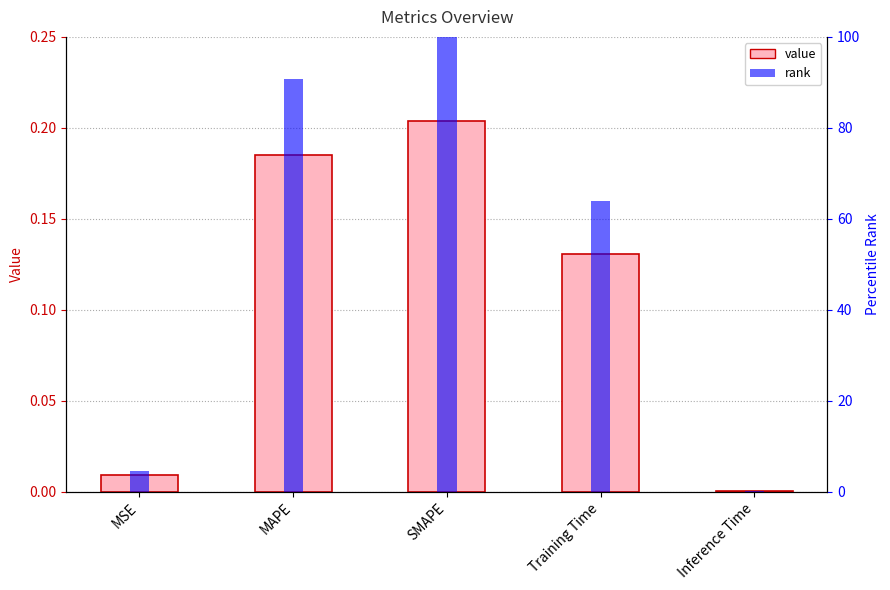

At which label does rank reach its minimum?

Inference Time